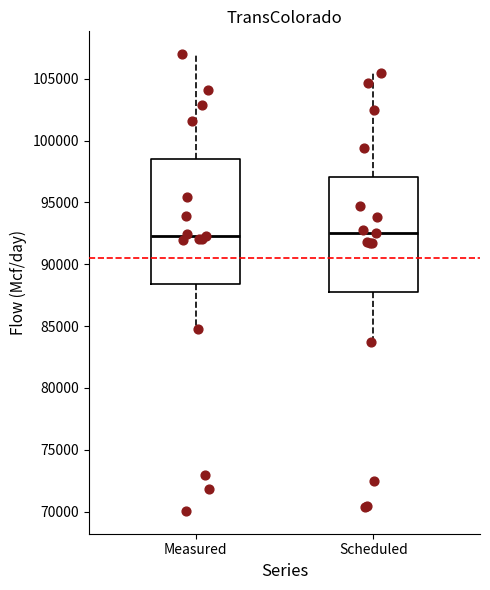

Which box is the tallest, from its lower edge to its upper edge?

Measured